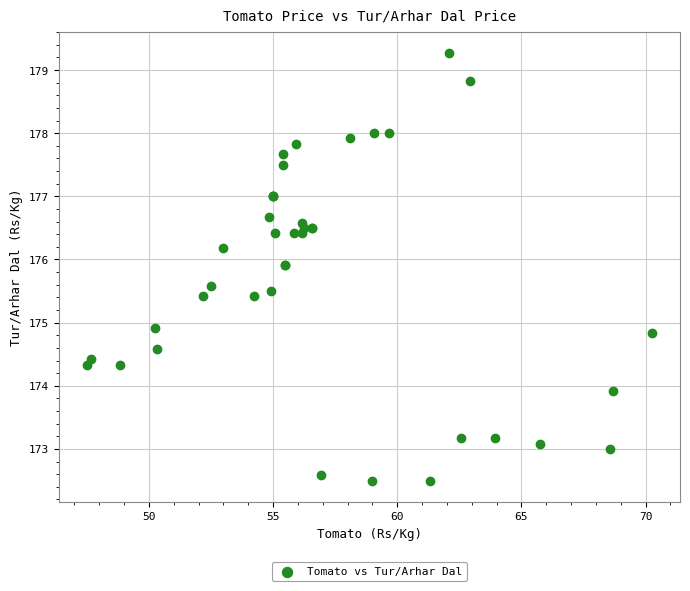

What Y value in the scatter plot is closest to 175?

174.9